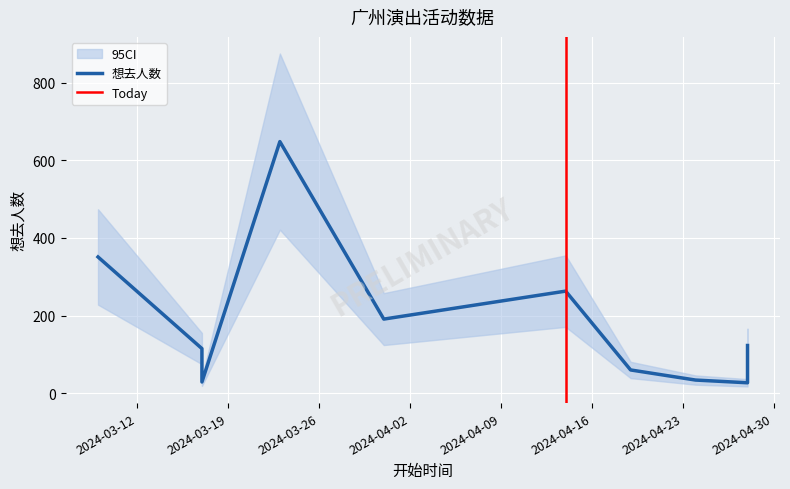

How many interior local peaks (higher than both neighbors) does the data have?

2